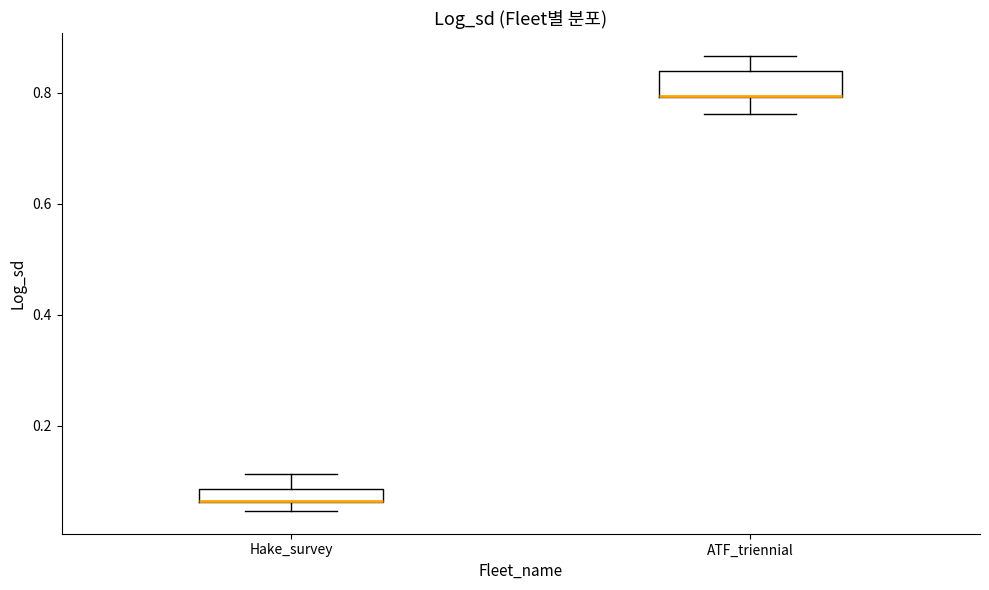

Comparing the boxes themselves (not the whiskers), which one is the tallest?

ATF_triennial